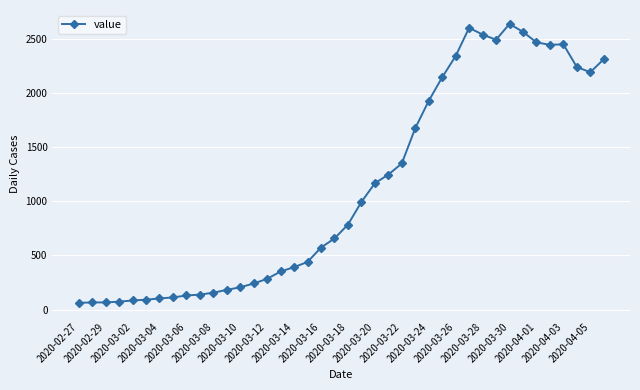

How many distinct data groups are displayed?

1